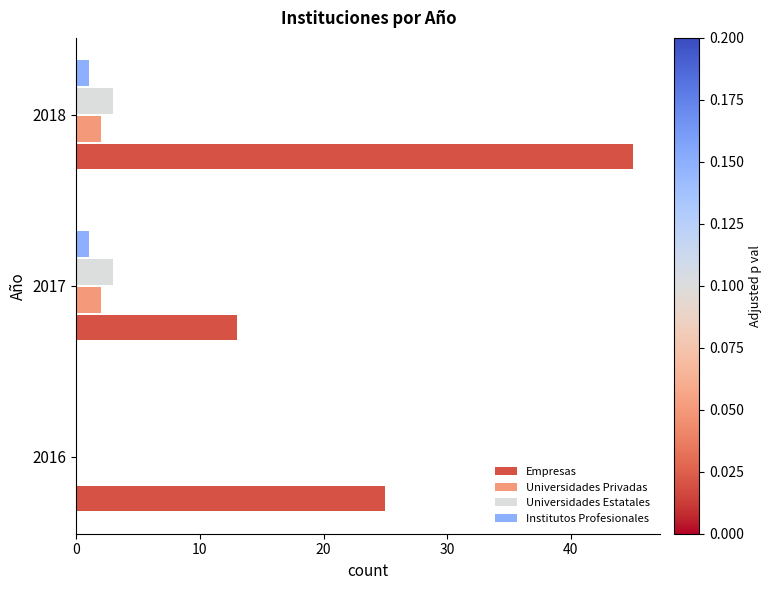

The Institutos Profesionales series shows 0 at 2016. True or false?

True